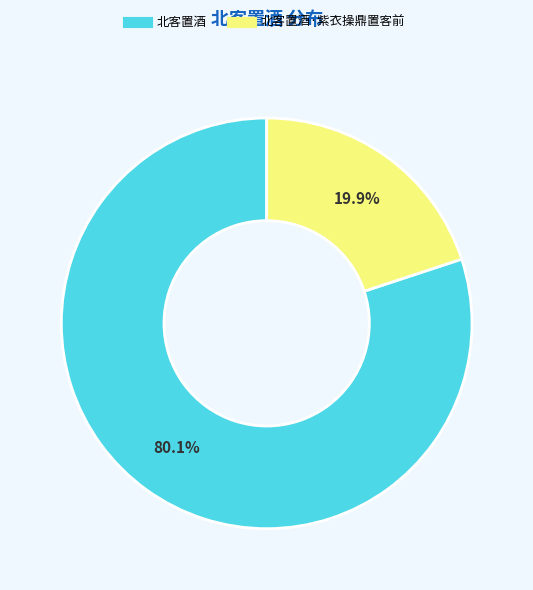

Is there any slice that represents more than half of the pie?

Yes